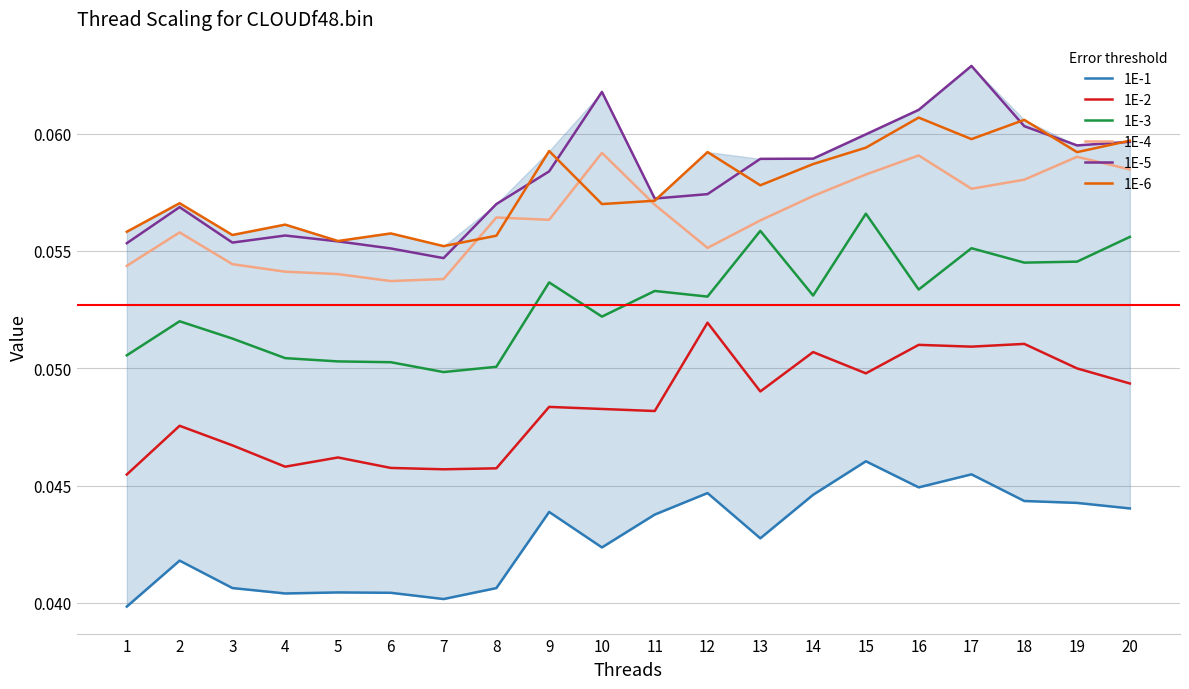

True or false: 1E-5 and 1E-1 cross at least once.

False